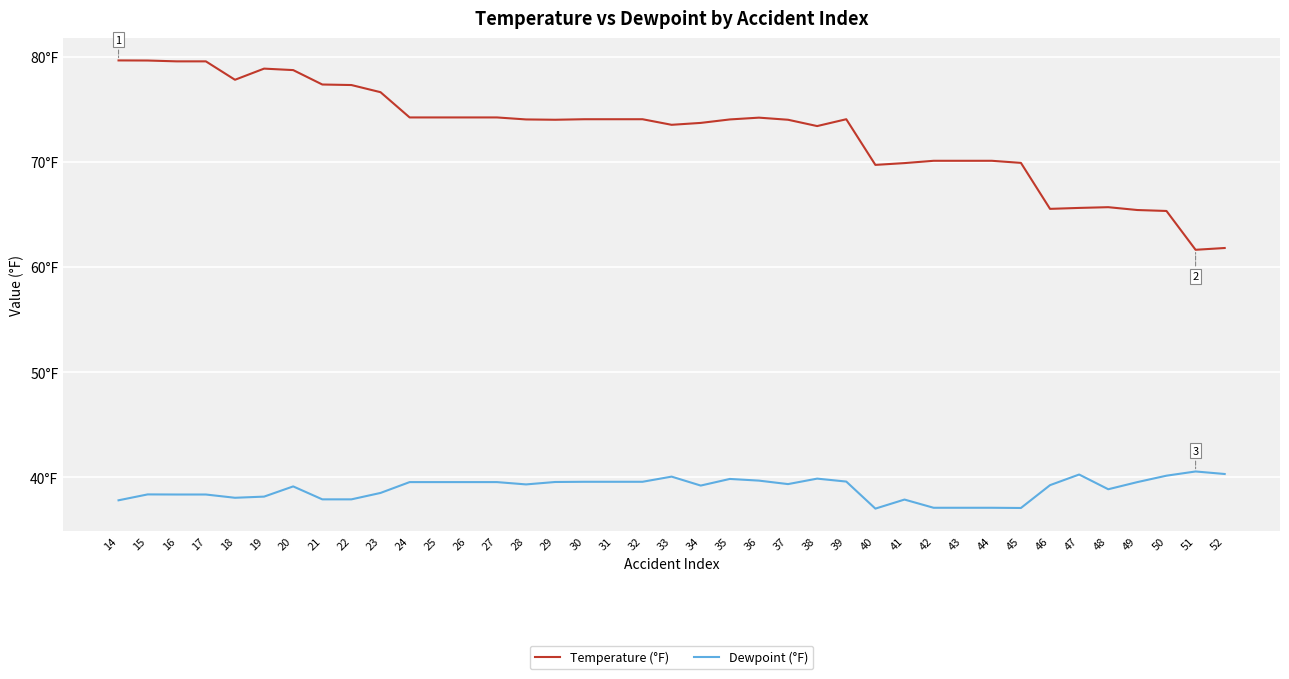

At which category is the sum across all series the highest?

15